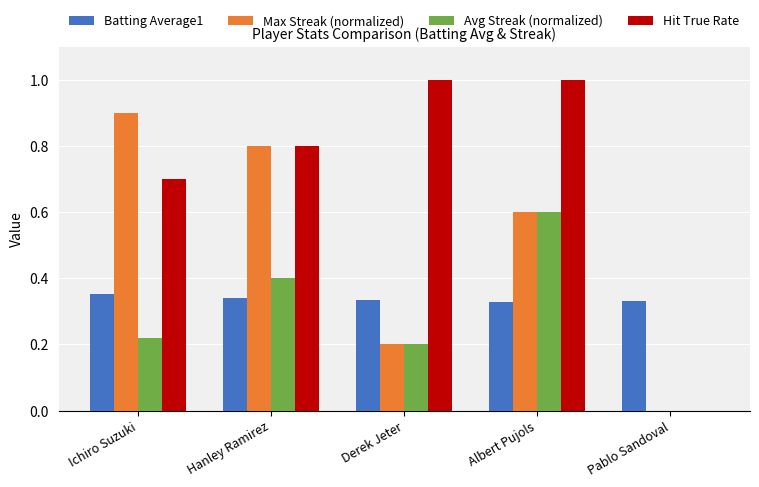

What is the total value across all series at Hanley Ramirez?

2.3